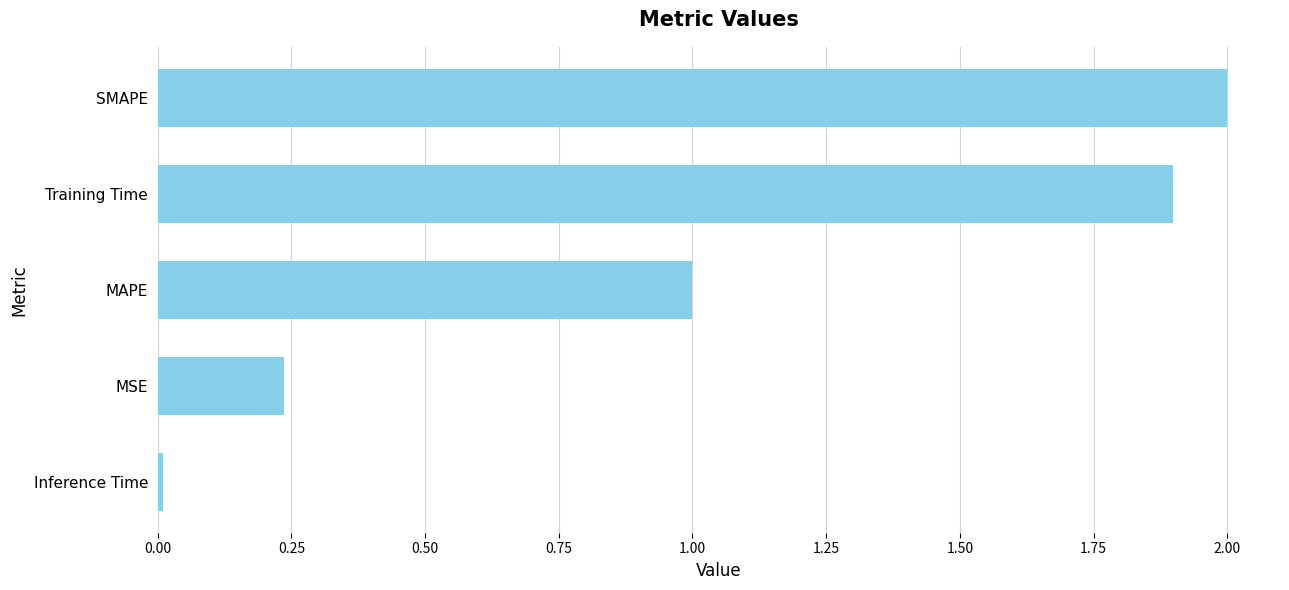

The chart shows a value of 1.0 at MAPE. True or false?

True